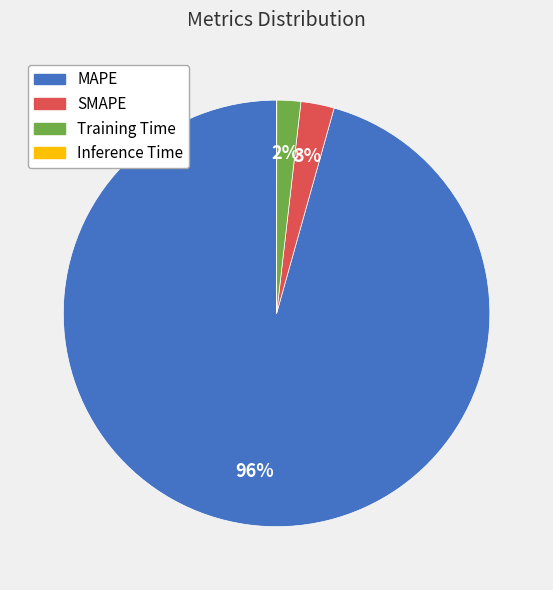

Does MAPE account for over 50% of the chart?

Yes